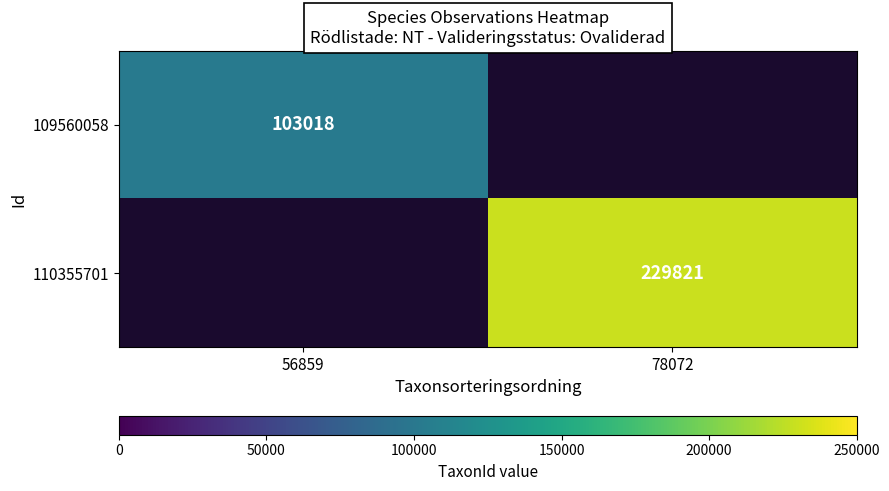

The value of 110355701 at 78072 is 229821. True or false?

True